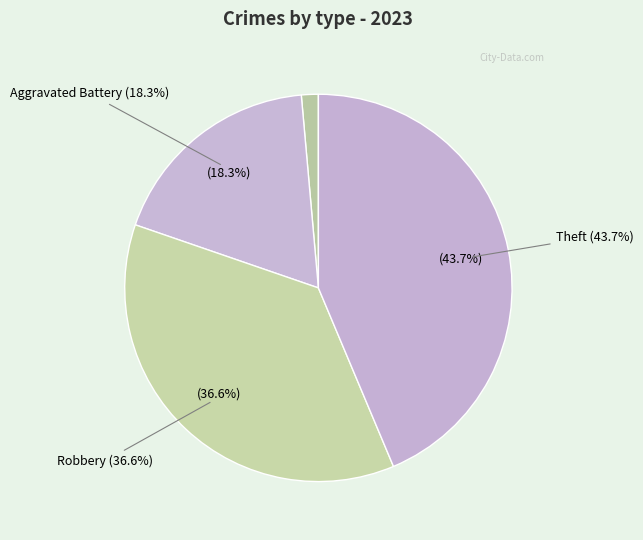

How much of the chart is everything except Theft?

56.3%